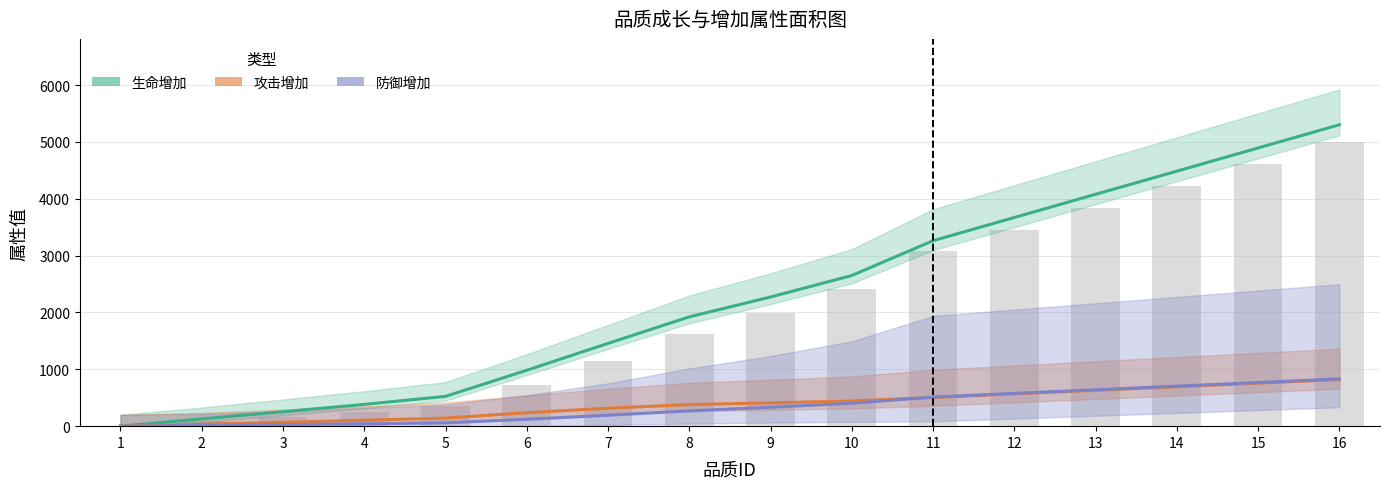

Is the value of 攻击增加 at 15 greater than the value of 防御增加 at 5?

Yes